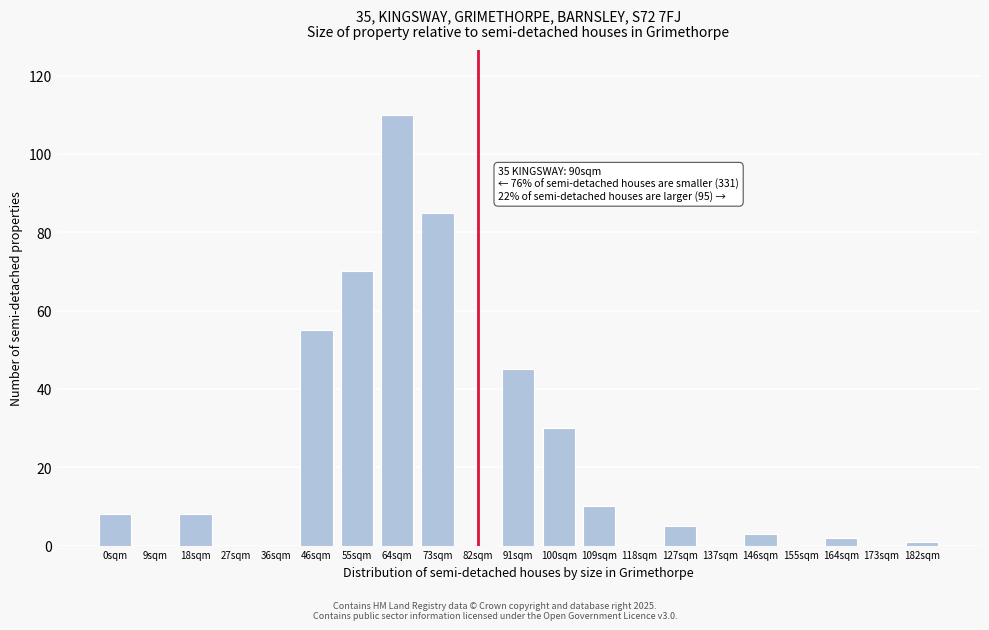

Reading left to right, transcribe all the data shown in this chart.

0sqm=8	9sqm=0	18sqm=8	27sqm=0	36sqm=0	46sqm=55	55sqm=70	64sqm=110	73sqm=85	82sqm=0	91sqm=45	100sqm=30	109sqm=10	118sqm=0	127sqm=5	137sqm=0	146sqm=3	155sqm=0	164sqm=2	173sqm=0	182sqm=1